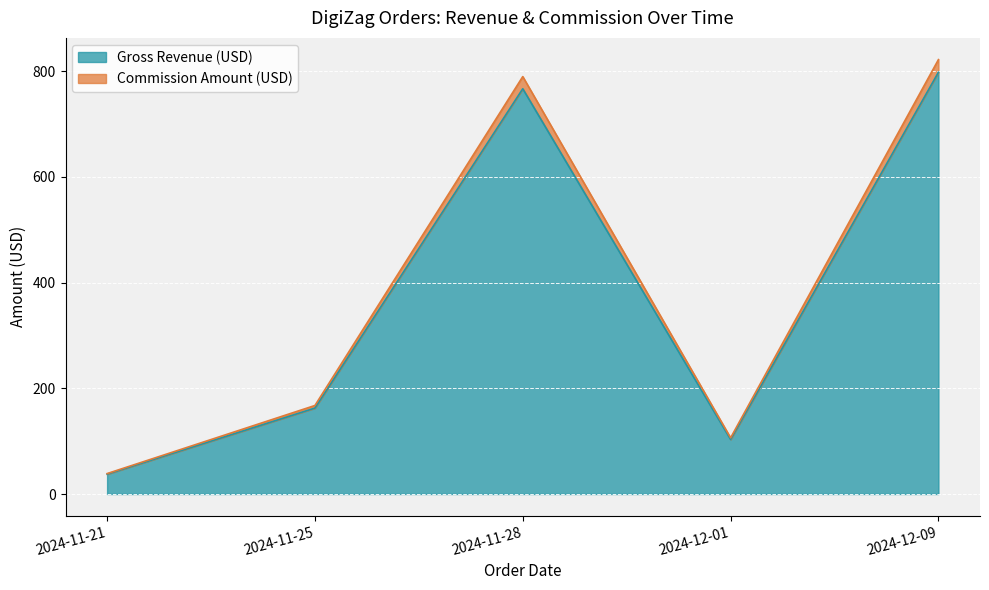

Where does the Gross Revenue (USD) series first go above 162?

2024-11-25